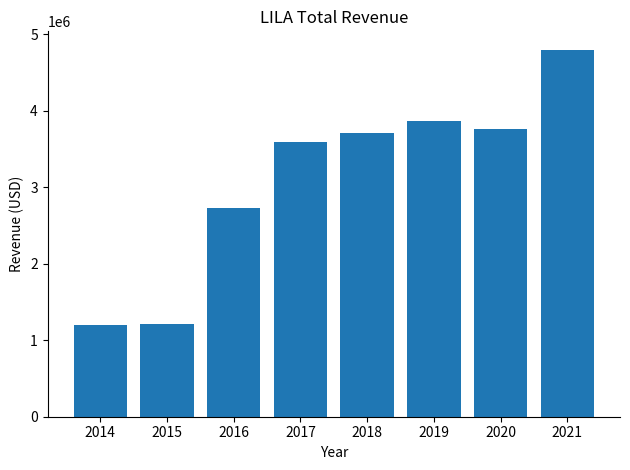

Where is the data nearest to the value 3001800?

2016